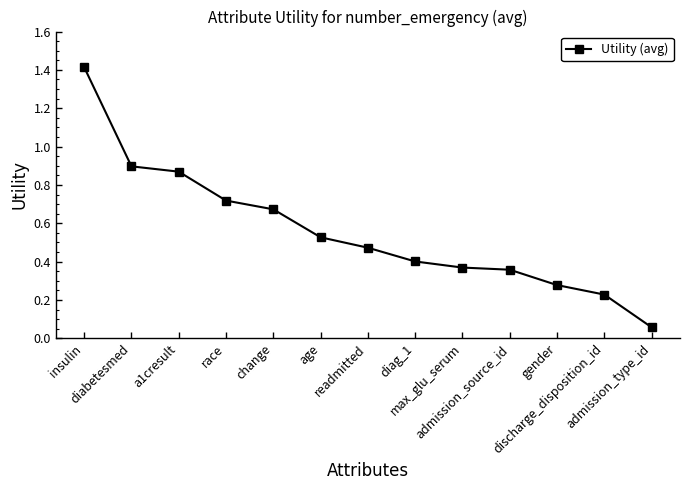

What is the greatest value displayed?

1.4